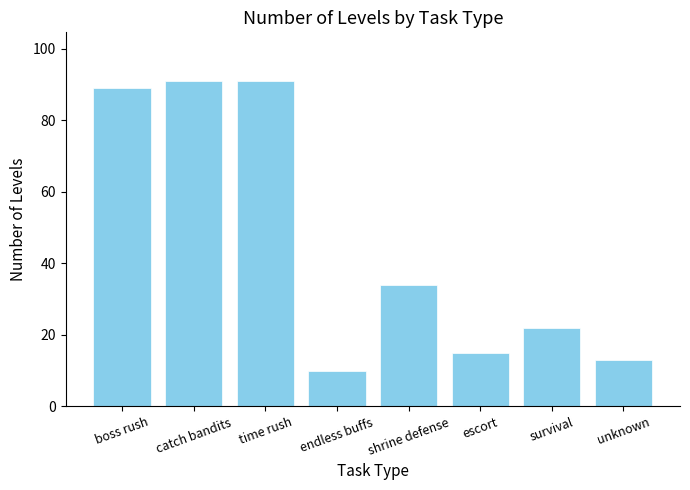

How many data points are less than 34?

4